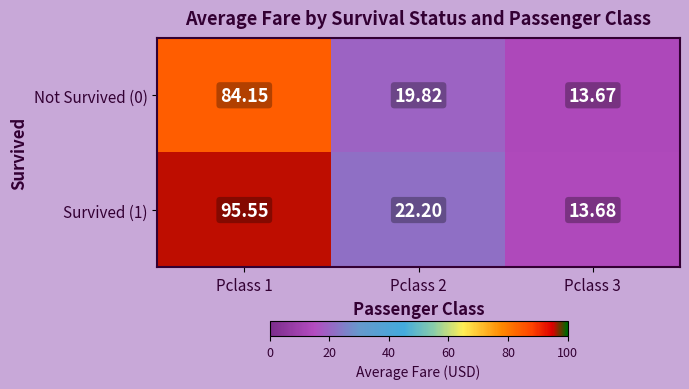

Is the value of Not Survived (0) at Pclass 2 greater than the value of Survived (1) at Pclass 2?

No